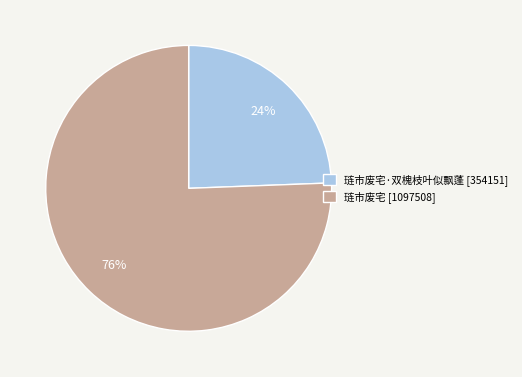

Which slice is the smallest?

琏市废宅·双槐枝叶似飘蓬 [354151]